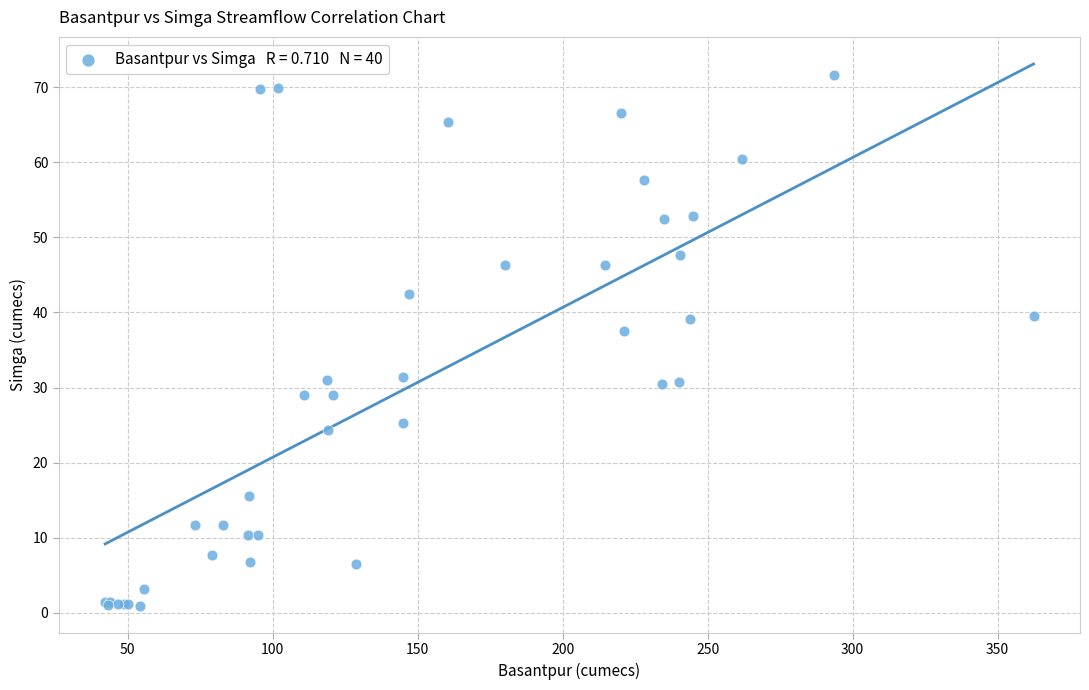

What Y value in the scatter plot is closest to 36?

37.5